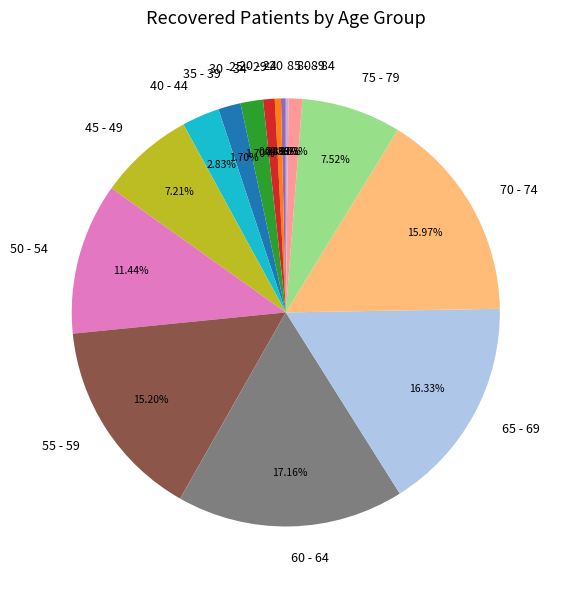

To the nearest percent, what portion does 40 - 44 represent?

3%